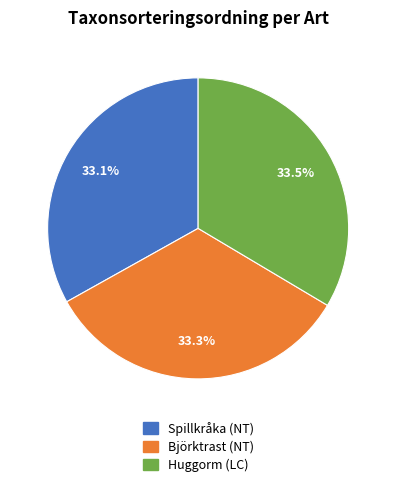

To the nearest percent, what portion does Björktrast (NT) represent?

33%